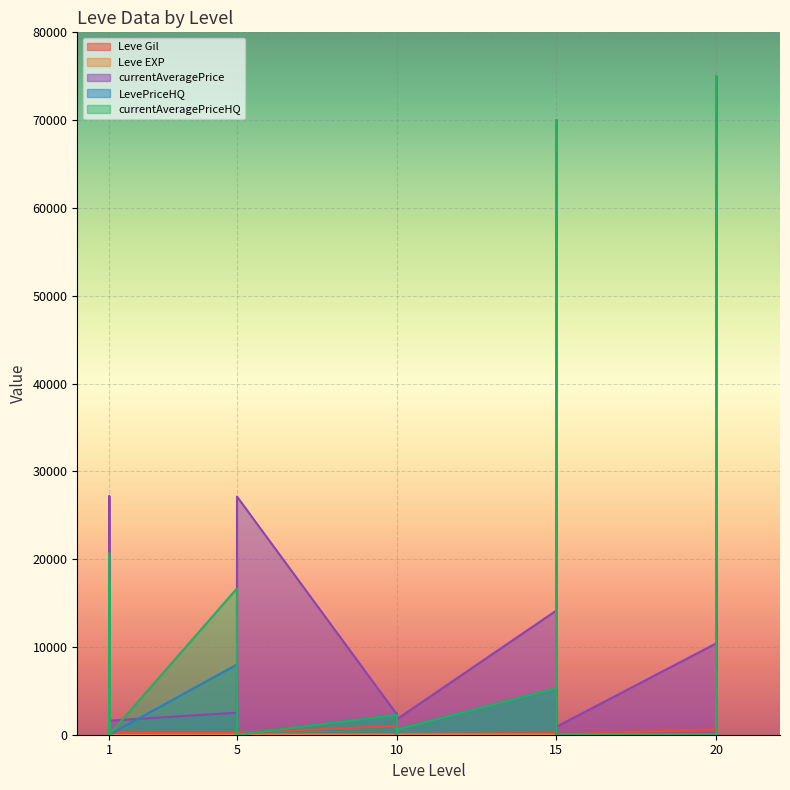

At 20, list the series in order from smallest to largest.

LevePriceHQ, currentAveragePriceHQ, Leve EXP, Leve Gil, currentAveragePrice